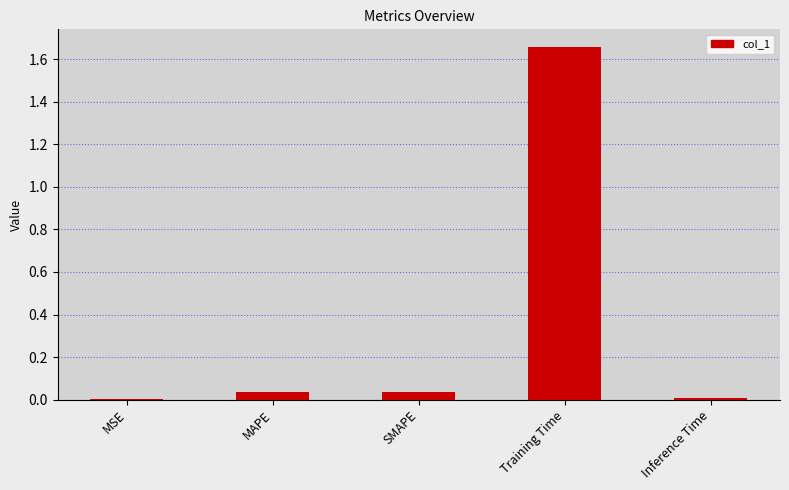

How many categories are shown in the chart?

5